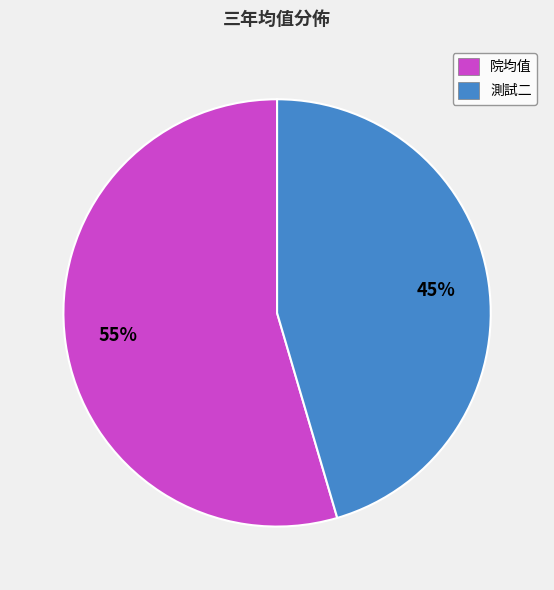

Rank the categories by value from lowest to highest.

測試二, 院均值